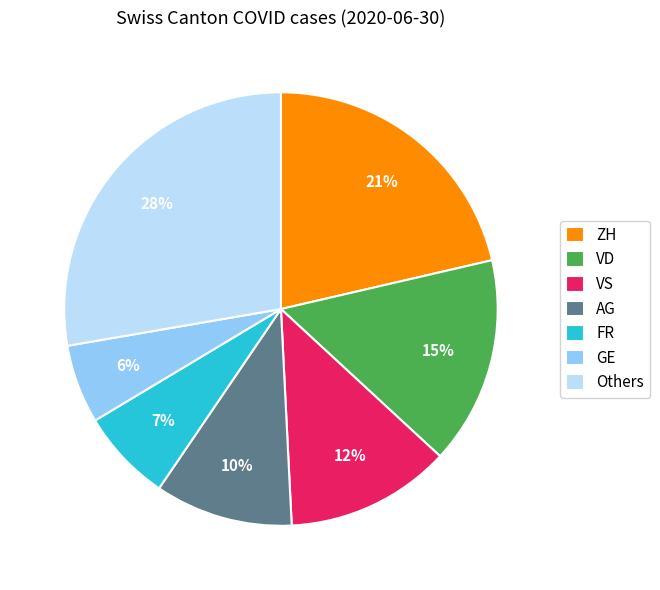

Do Others and ZH together represent more than half of the pie?

No